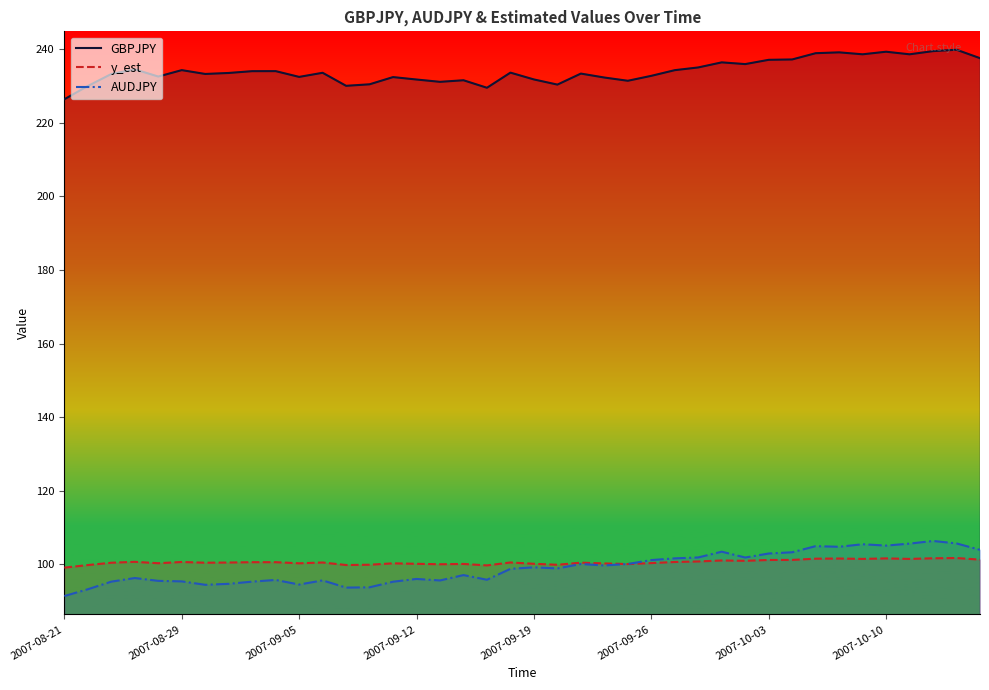

What is the maximum value for GBPJPY?

239.8